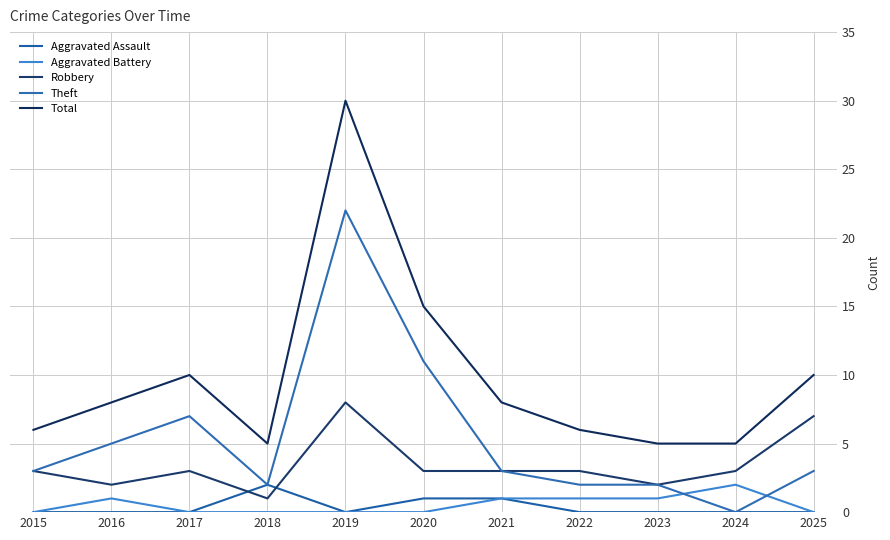

What are all the series names shown in the legend?

Aggravated Assault, Aggravated Battery, Robbery, Theft, Total